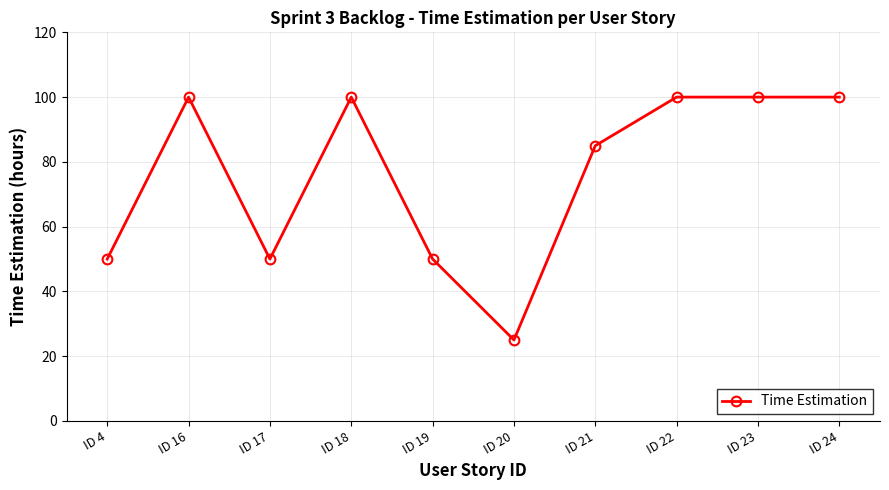

The value at ID 23 is 100. True or false?

True